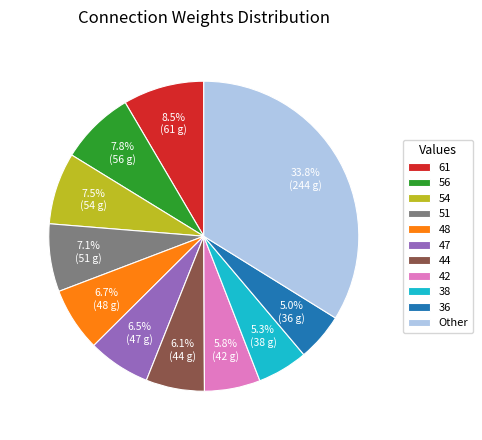

To the nearest percent, what is the difference between the 56 and 44 slice percentages?

2%